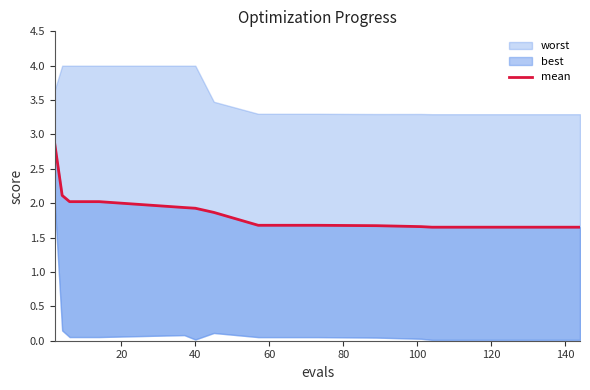

Where is the data nearest to the value 2?

40